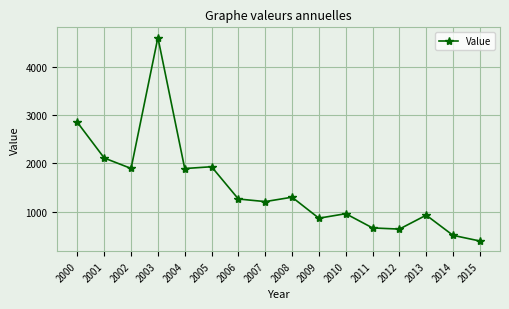

What is the value of the 12th point from the left?

667.6